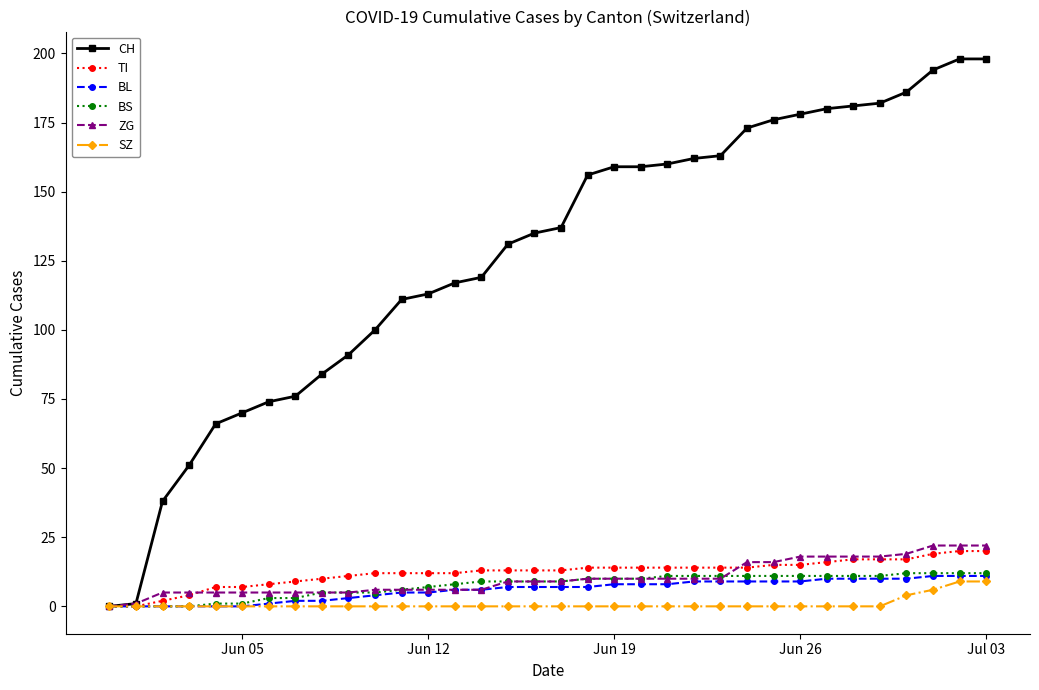

What is the difference between the maximum and second lowest values in the BL series?

11